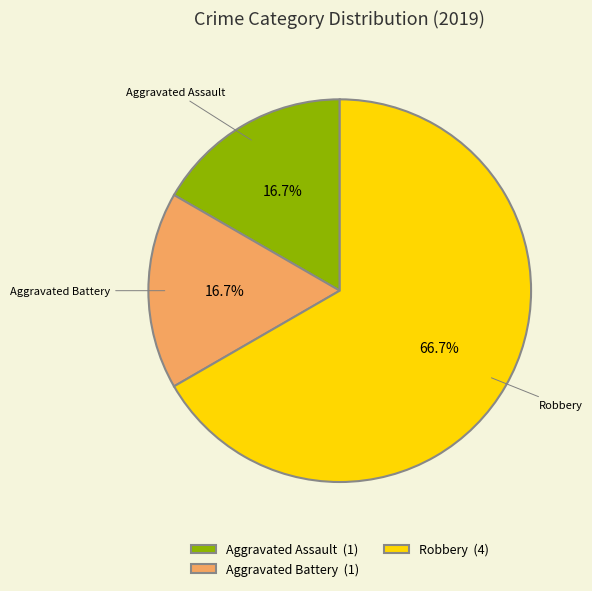

How many segments does this pie chart have?

3